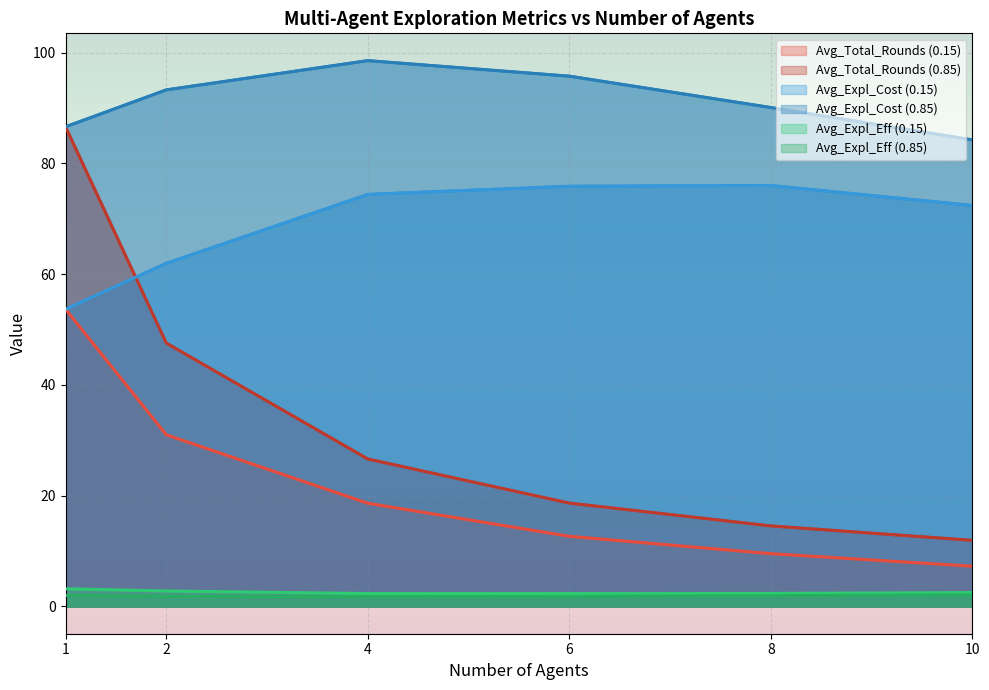

Reading right to left, extract all data points from this chart.

Avg_Total_Rounds (0.15): 7.3	9.5	12.7	18.6	31.0	53.7
Avg_Total_Rounds (0.85): 11.9	14.5	18.7	26.6	47.6	86.6
Avg_Expl_Cost (0.15): 72.4	76.0	75.9	74.4	62.0	53.7
Avg_Expl_Cost (0.85): 84.3	90.1	95.8	98.6	93.3	86.6
Avg_Expl_Eff (0.15): 2.5	2.3	2.3	2.3	2.8	3.2
Avg_Expl_Eff (0.85): 2.1	1.9	1.8	1.7	1.9	2.0